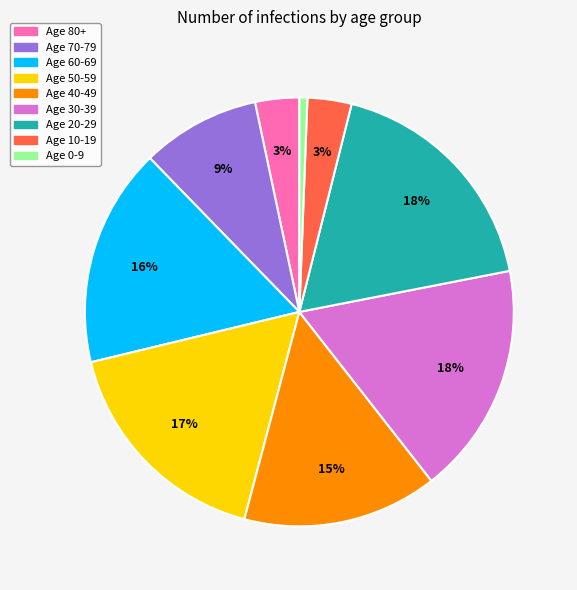

How many slices are in this pie chart?

9